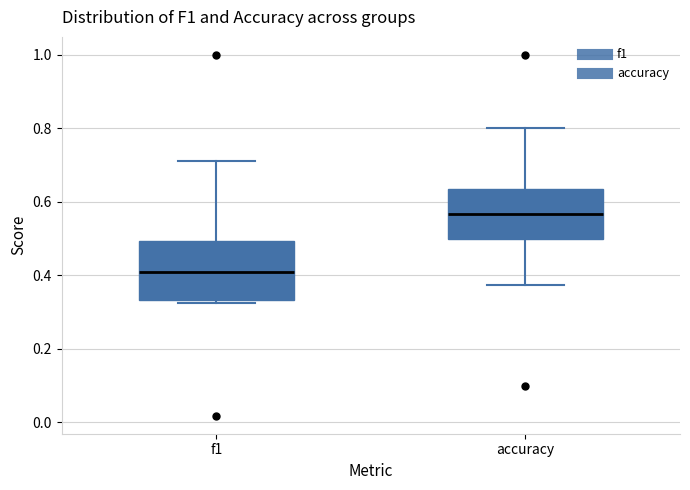

Reading left to right, read every box against the y-axis: the position of its median line, the range the box covers, and the ends of its whiskers. The values are not printed on the chart, so give them approximately, as read against the axis.

f1: median 0.42, box 0.34 to 0.50, whiskers 0.32 to 0.72
accuracy: median 0.56, box 0.50 to 0.64, whiskers 0.38 to 0.80